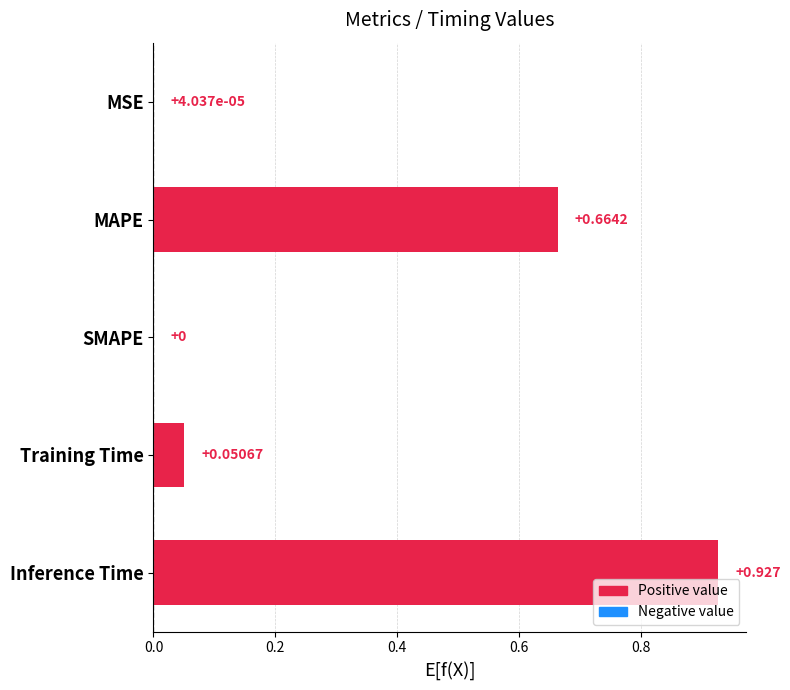

Where is the data nearest to the value 0?

SMAPE